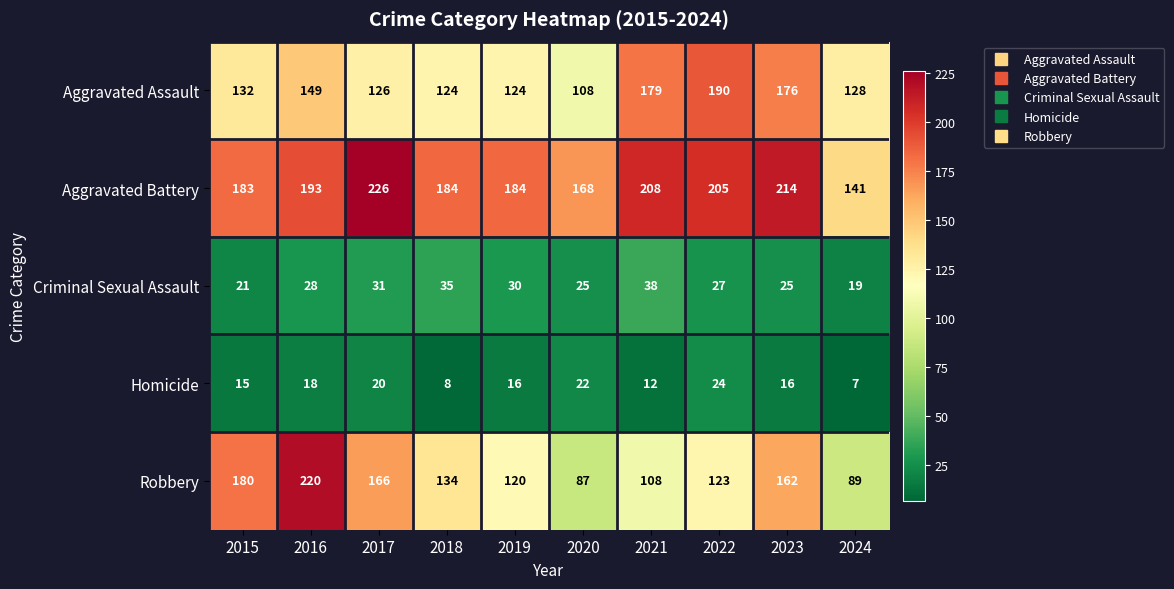

Count the number of categories in the chart.

10